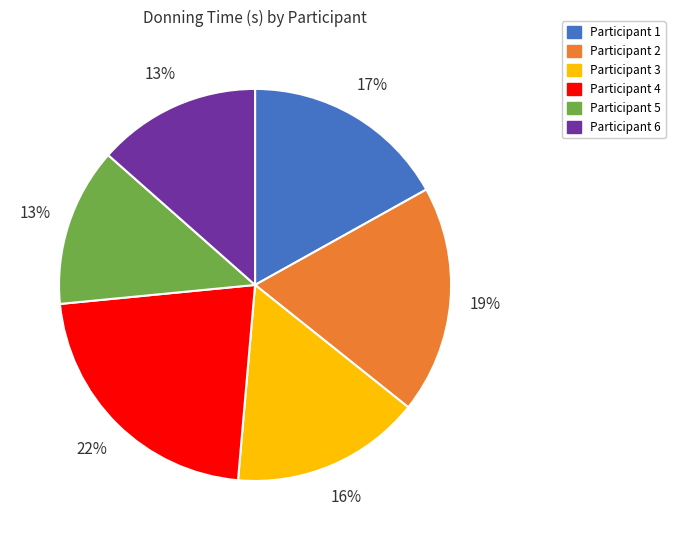

To the nearest percent, what is the difference between the Participant 1 and Participant 4 slice percentages?

5%